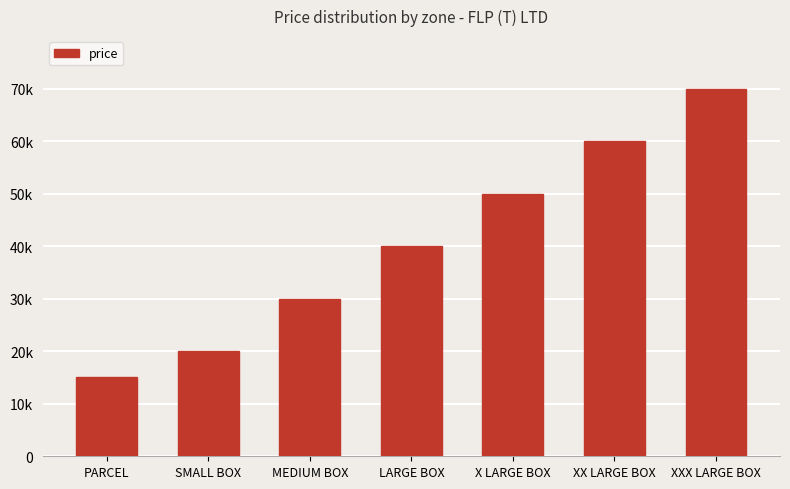

What position from the right is XXX LARGE BOX?

1